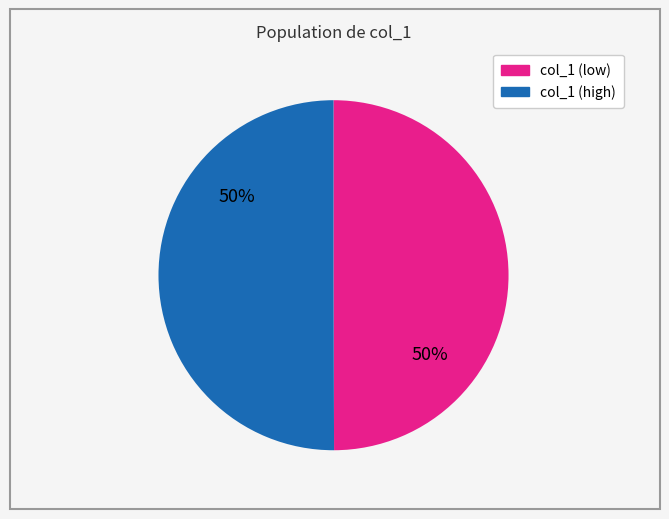

What percentage is the col_1 (low) slice, to the nearest percent?

50%